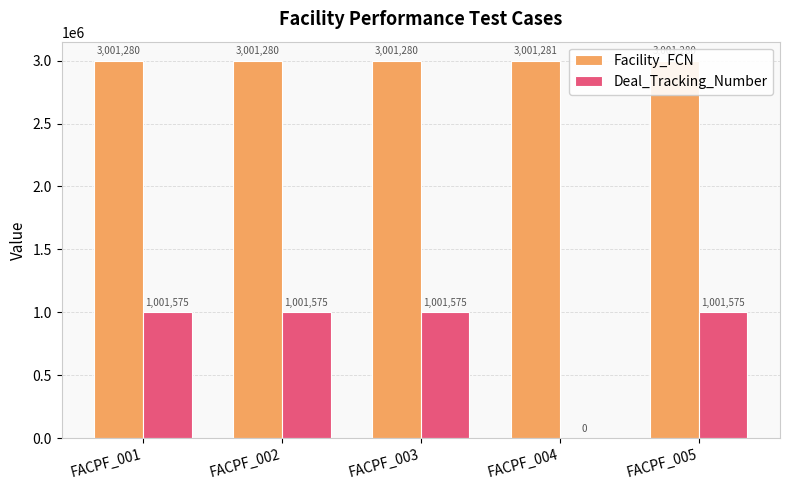

The value of Deal_Tracking_Number at FACPF_001 is 1337247. True or false?

False